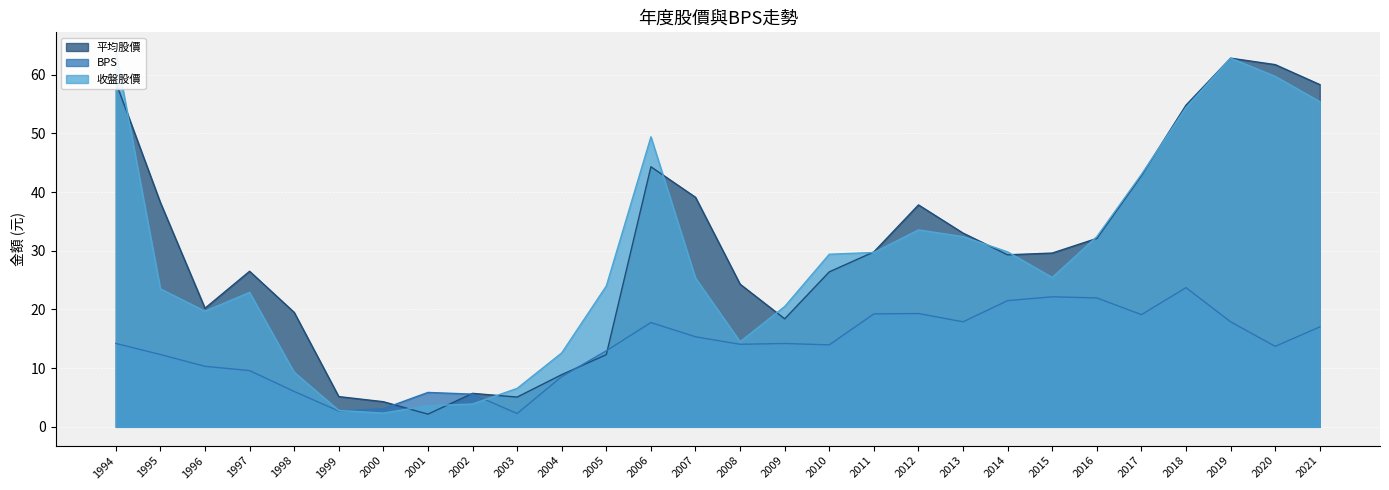

Rank the series by their maximum value, from lowest to highest.

BPS, 平均股價, 收盤股價